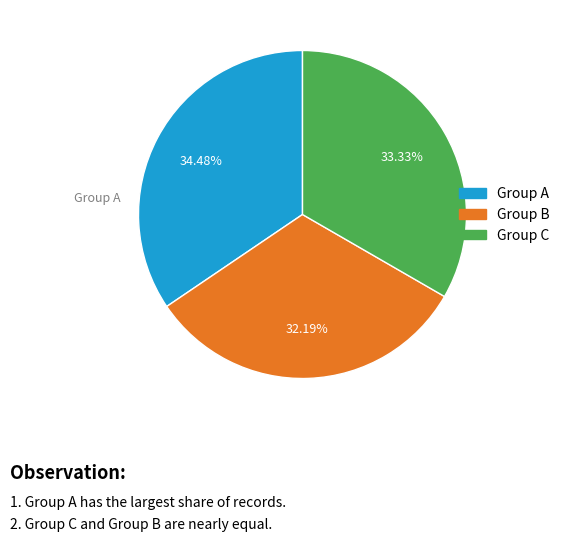

Is there a majority slice in this chart?

No